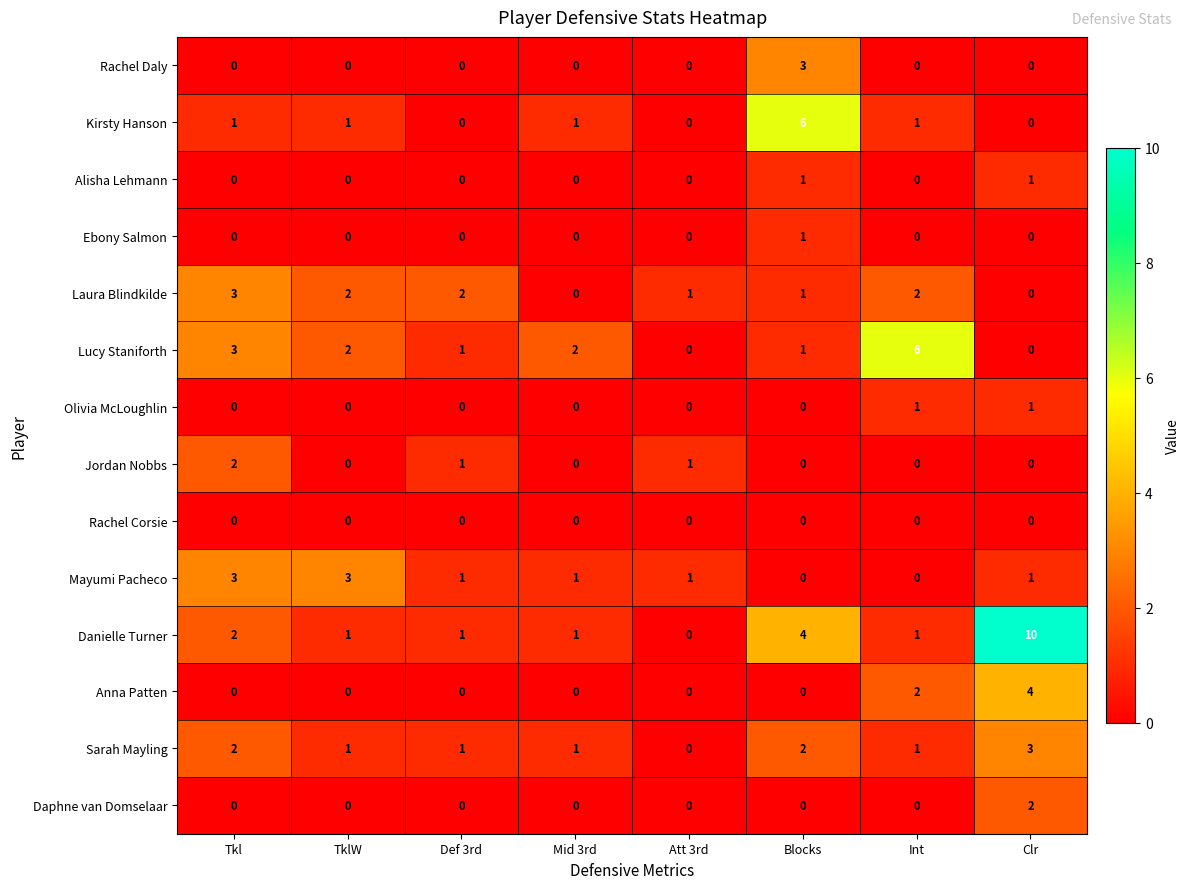

The Laura Blindkilde series shows 2 at TklW. True or false?

True